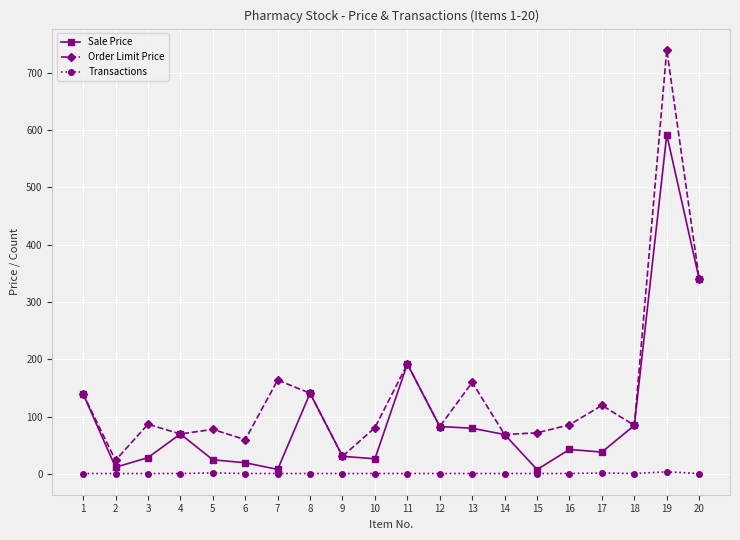

The Sale Price series shows 133.6 at 20. True or false?

False